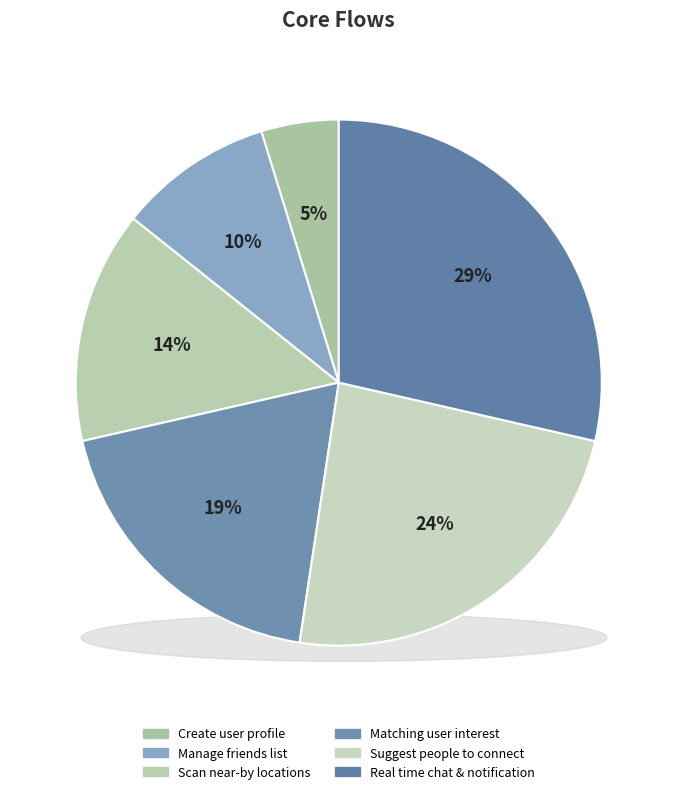

To the nearest percent, what is the average slice percentage?

17%